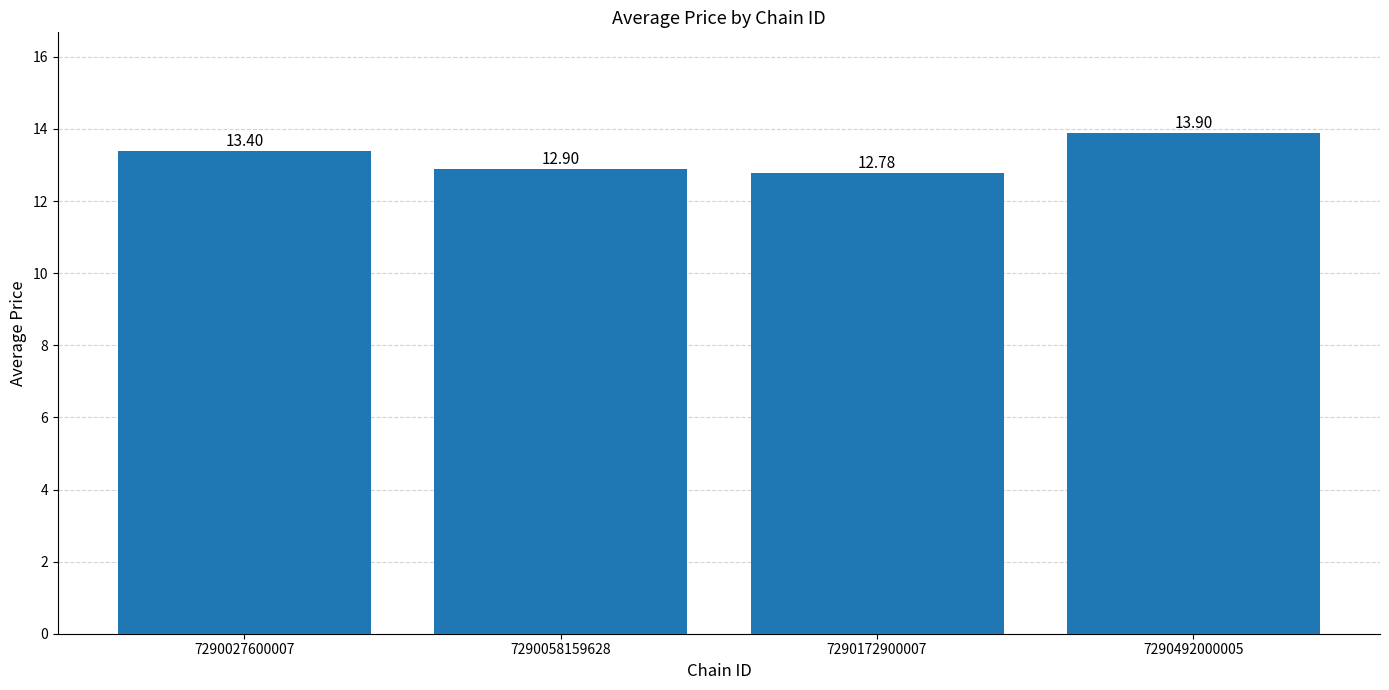

What is the average value?

13.2